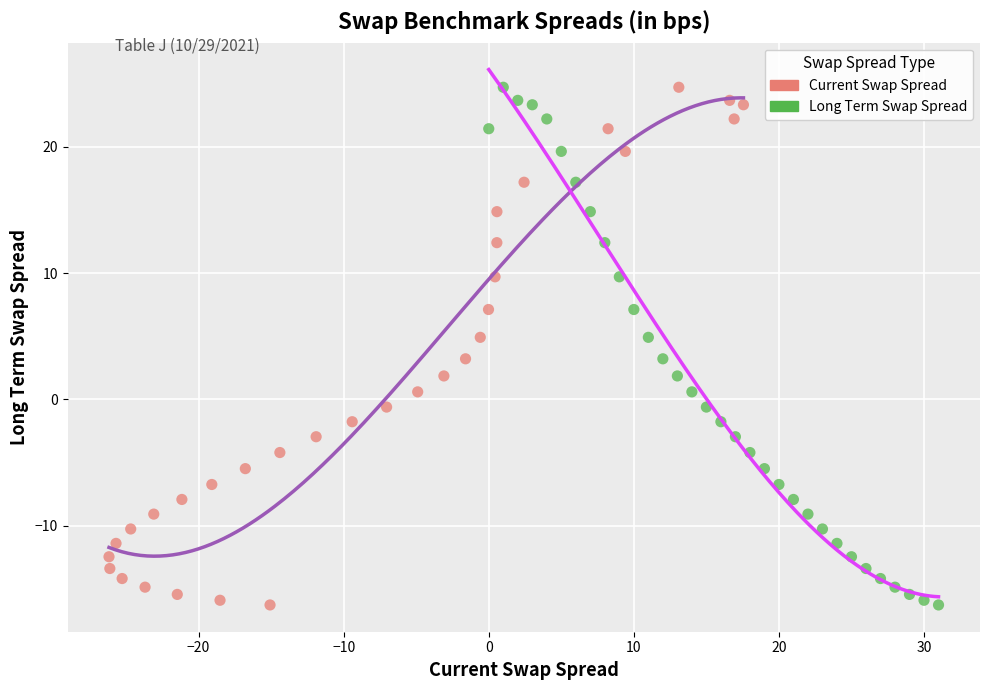

What are all the series names shown in the legend?

Current Swap Spread, Long Term Swap Spread